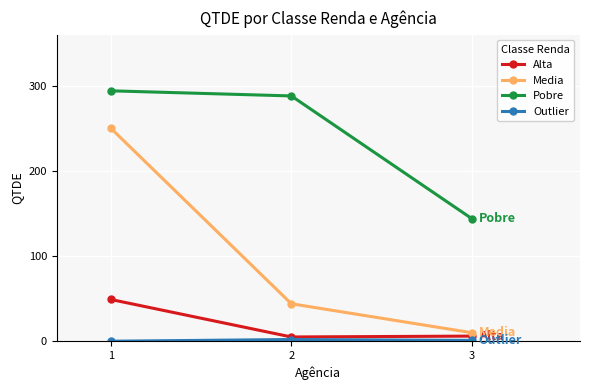

At which category is the sum across all series the highest?

1